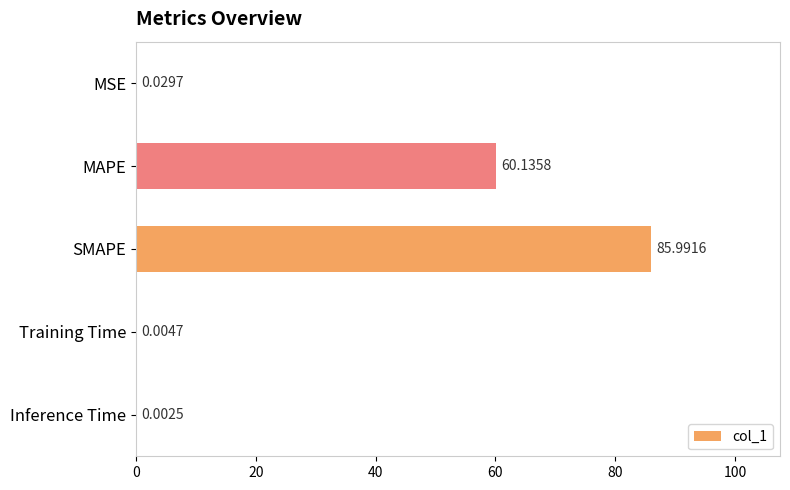

Which has a higher value, SMAPE or Training Time?

SMAPE